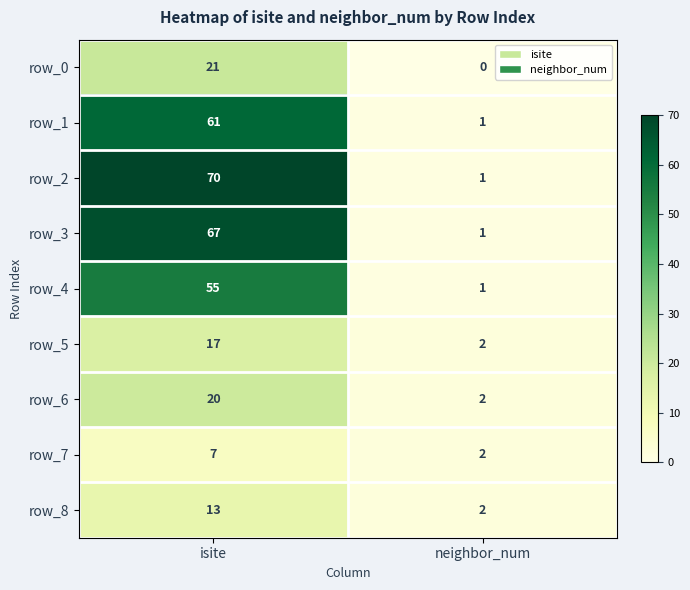

Reading left to right, what are all the values shown in this chart?

row_0: isite=21	neighbor_num=0
row_1: isite=61	neighbor_num=1
row_2: isite=70	neighbor_num=1
row_3: isite=67	neighbor_num=1
row_4: isite=55	neighbor_num=1
row_5: isite=17	neighbor_num=2
row_6: isite=20	neighbor_num=2
row_7: isite=7	neighbor_num=2
row_8: isite=13	neighbor_num=2